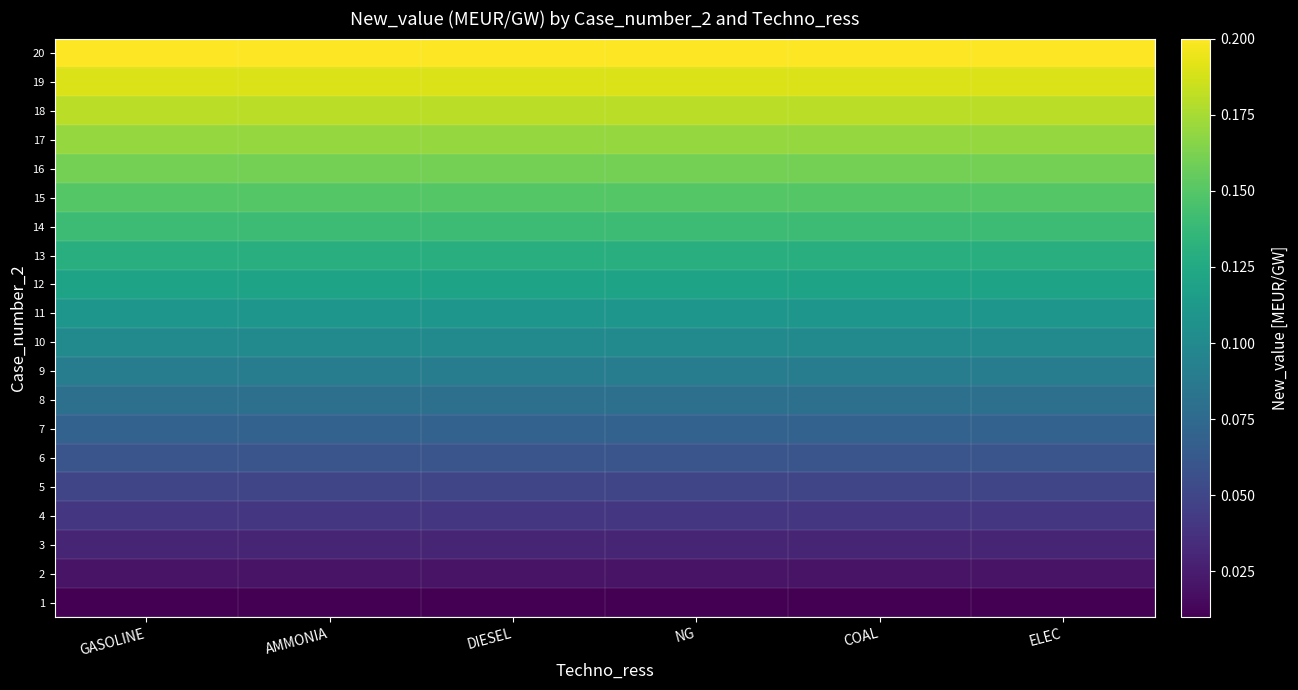

What is the greatest value displayed?

0.2